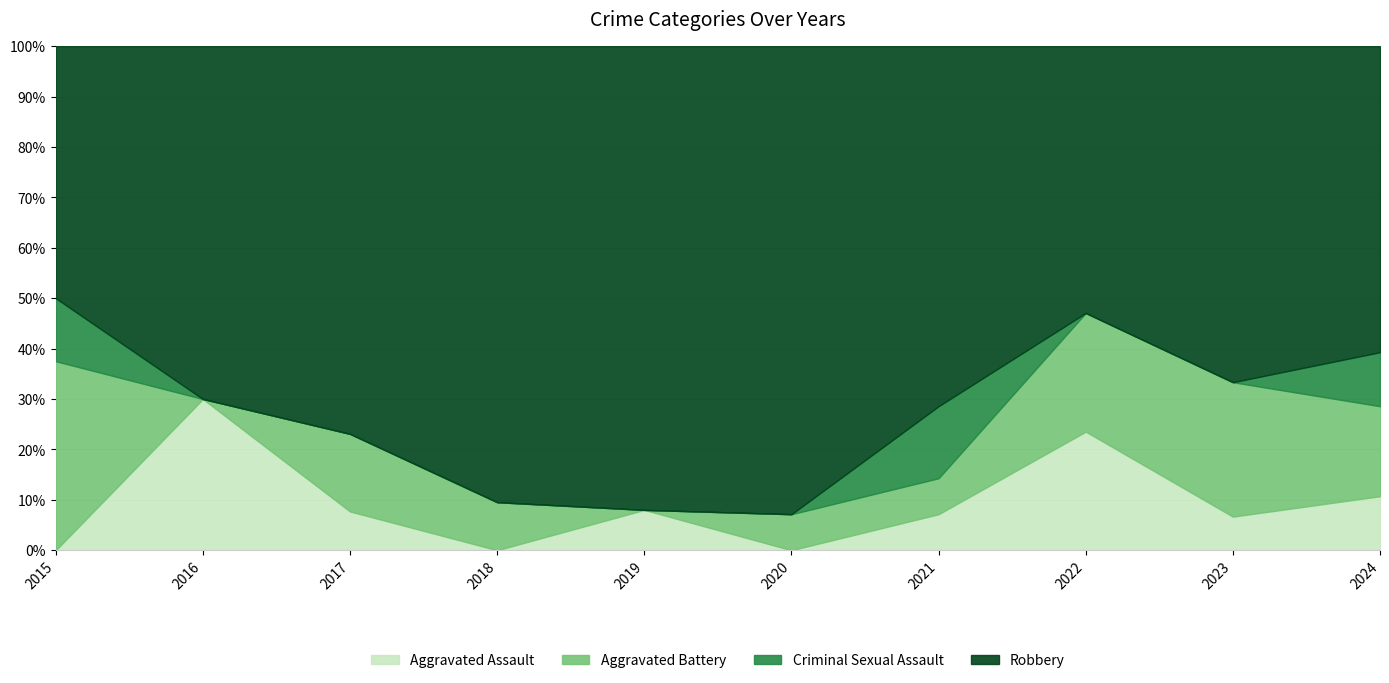

Is it true that Aggravated Assault equals -15.9 at 2015?

False